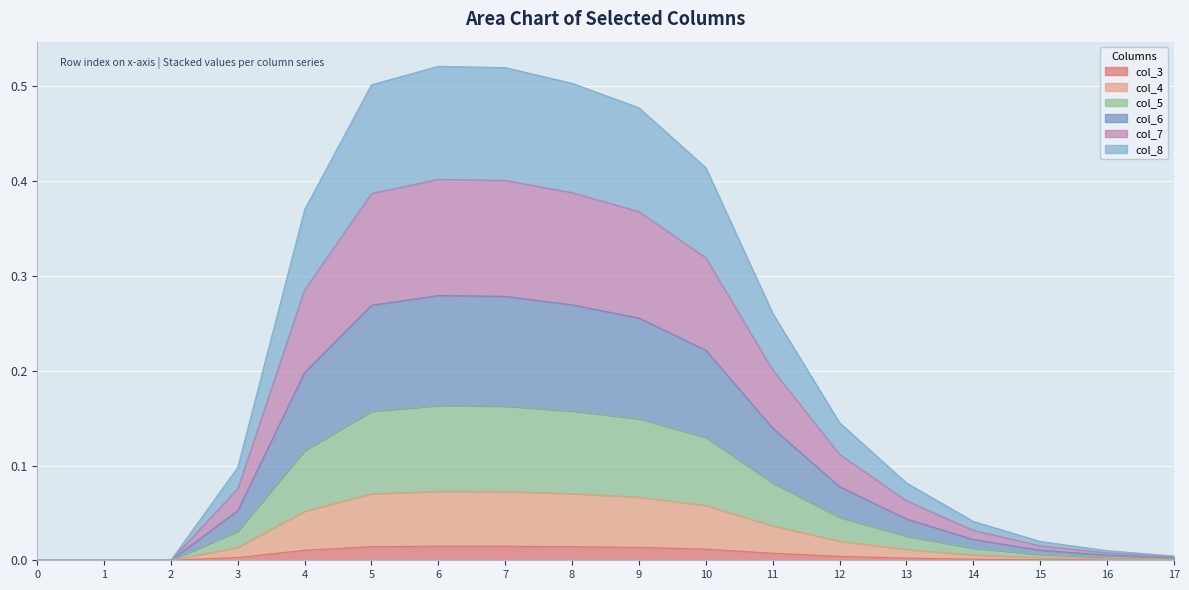

How many distinct data groups are displayed?

6